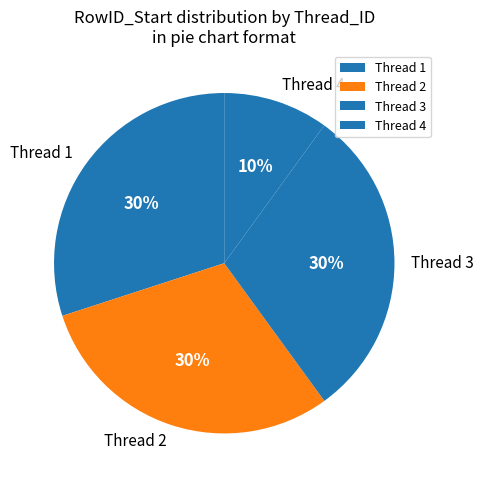

To the nearest percent, what percentage of the pie is Thread 4?

10%